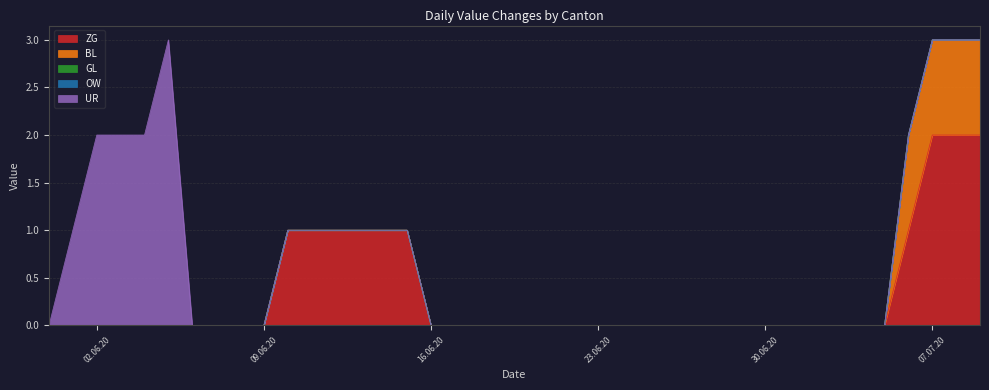

What is the greatest value displayed?

3